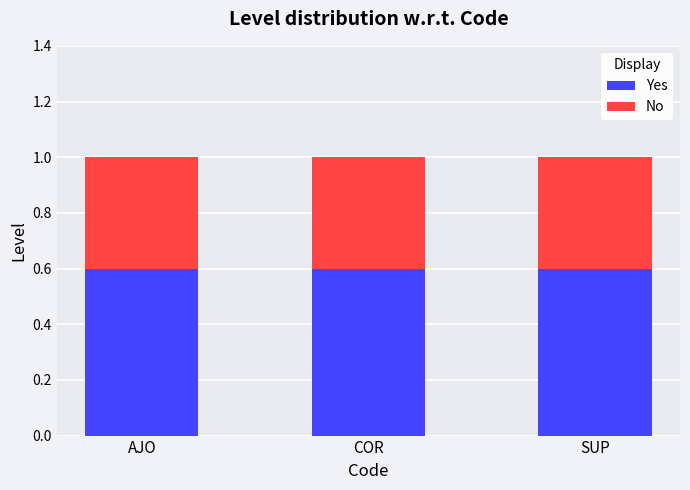

The Yes series shows 0.6 at AJO. True or false?

True